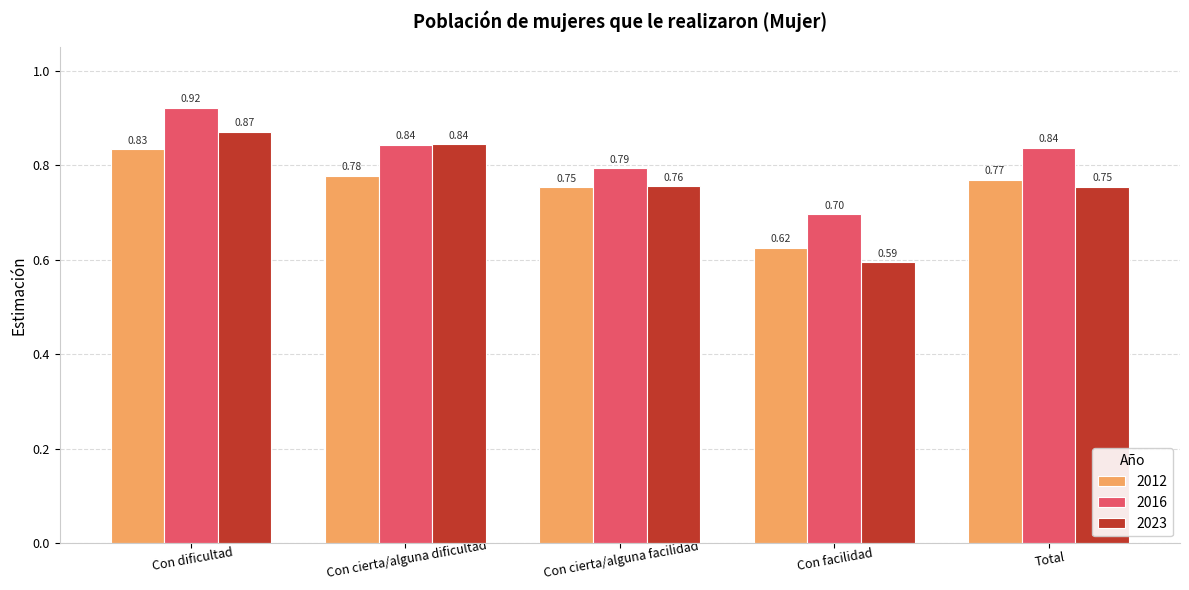

List the series in order of their overall mean, lowest first.

2012, 2023, 2016